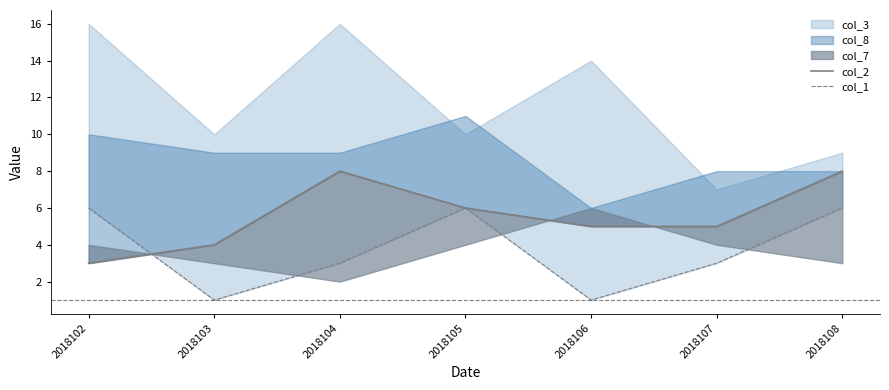

What is the total value across all series at 2018107?

8